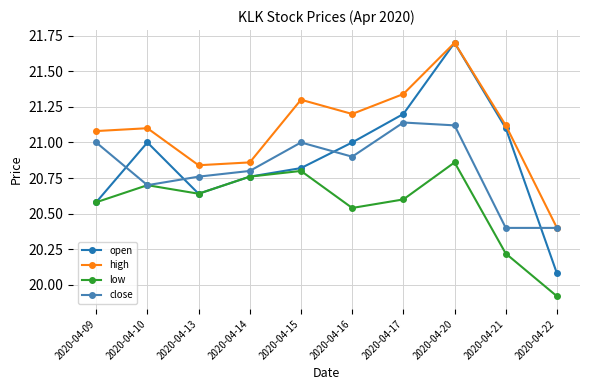

What is the approximate value of close at 2020-04-10?

20.7